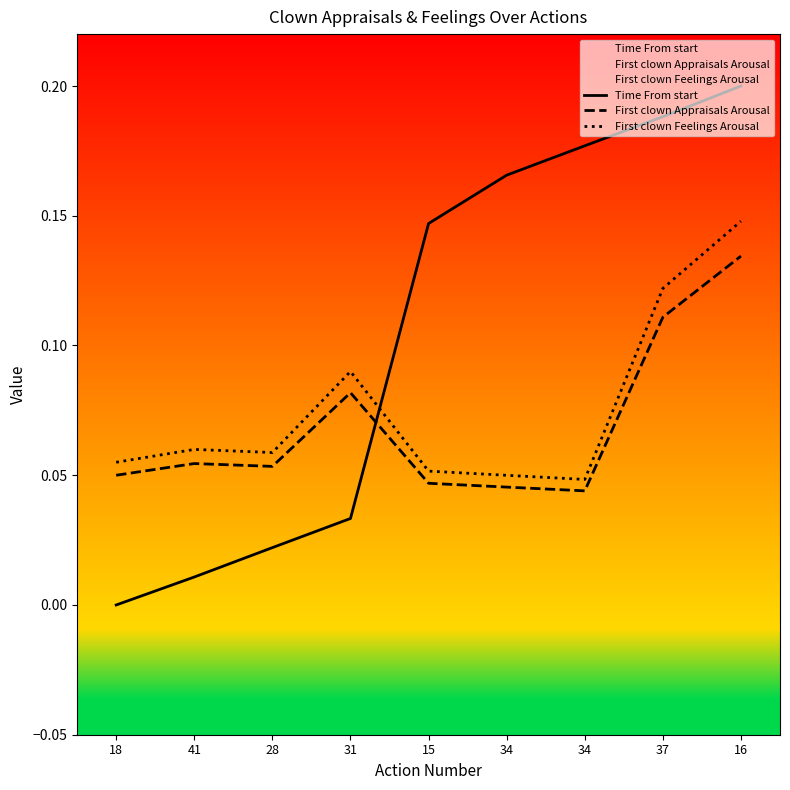

The First clown Appraisals Arousal series shows 0.0 at 34. True or false?

False